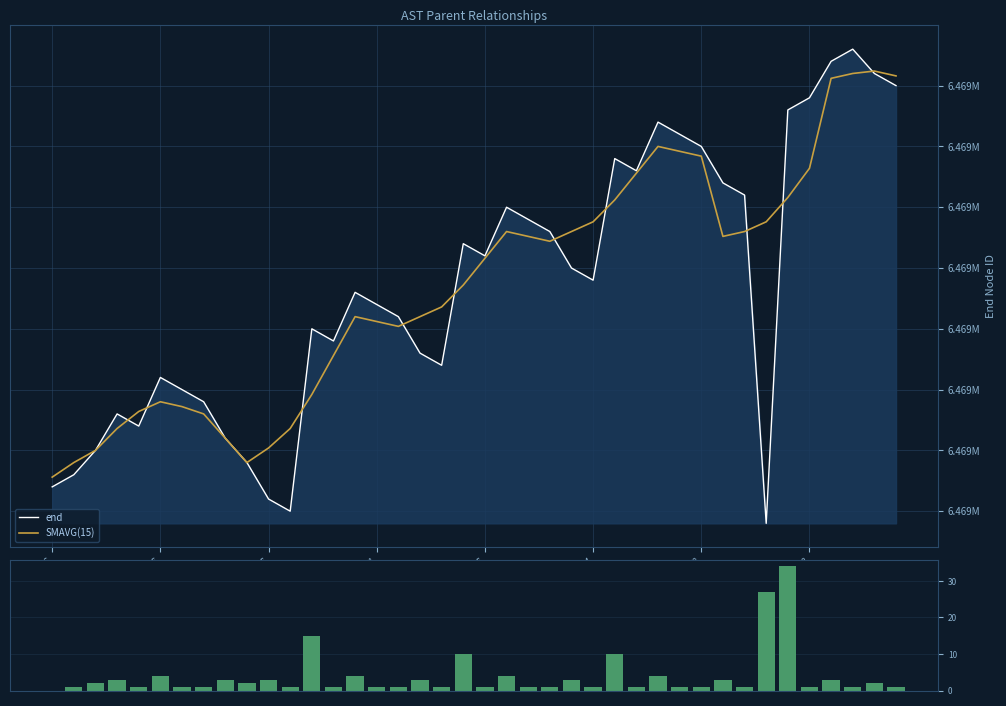

What is the label of the 25th bar from the left?

24